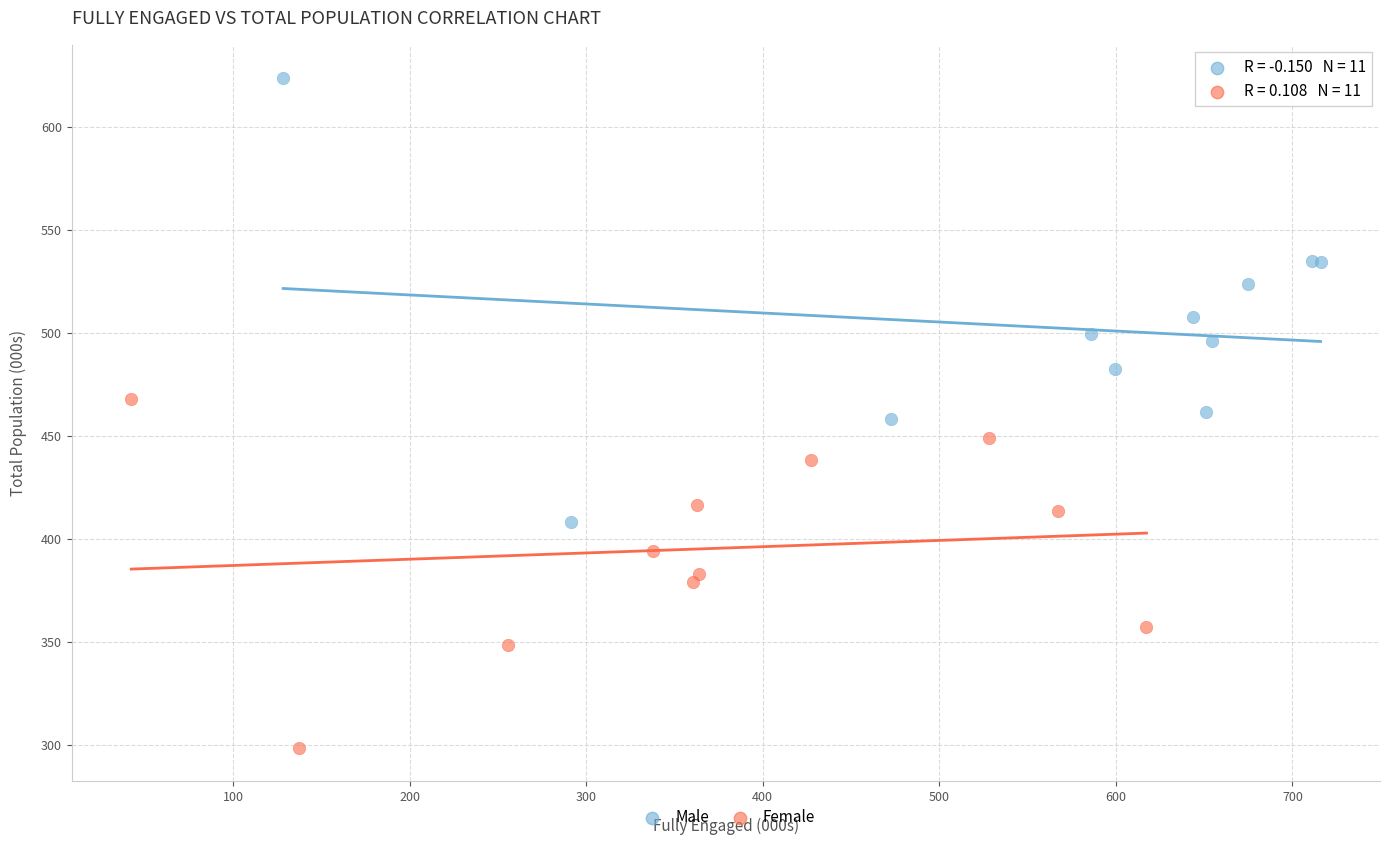

Which series reaches the minimum Y coordinate?

Female